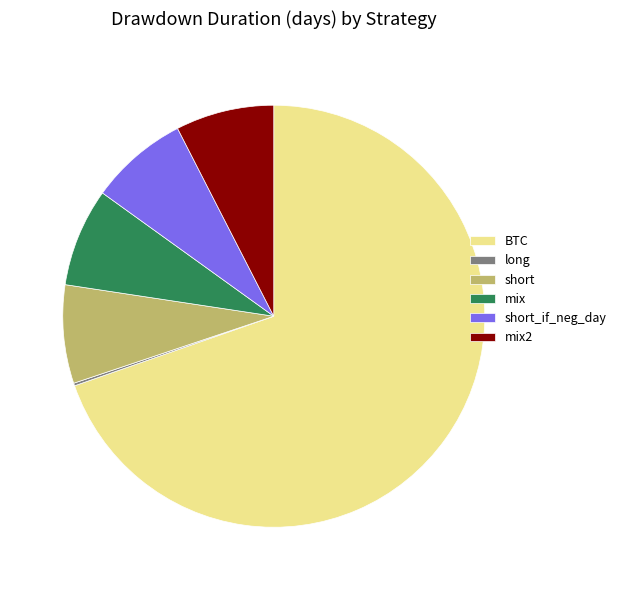

Do short_if_neg_day and mix2 together represent more than half of the pie?

No